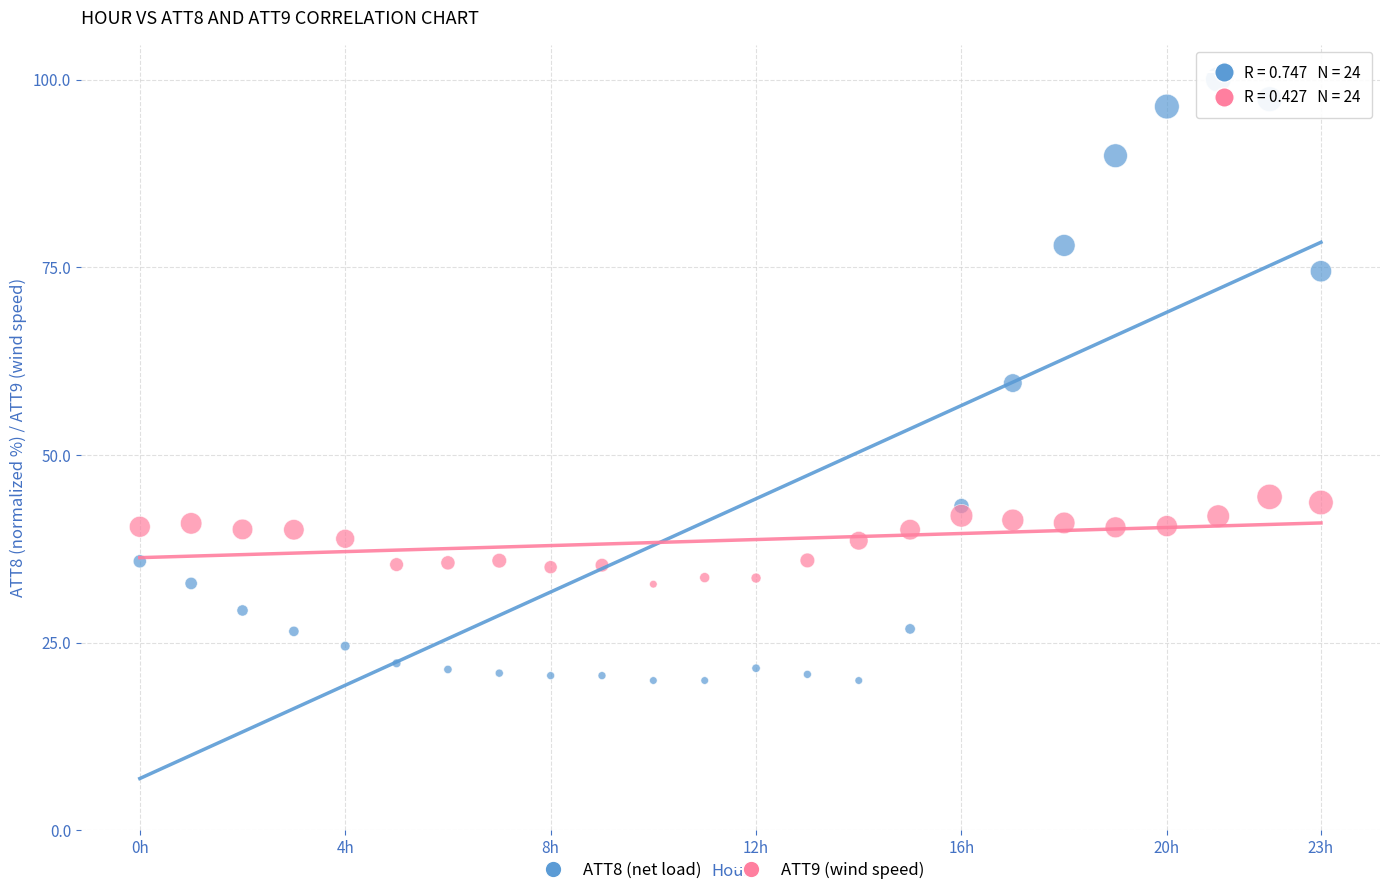

Which series has the widest spread of Y values?

ATT8 (net load)